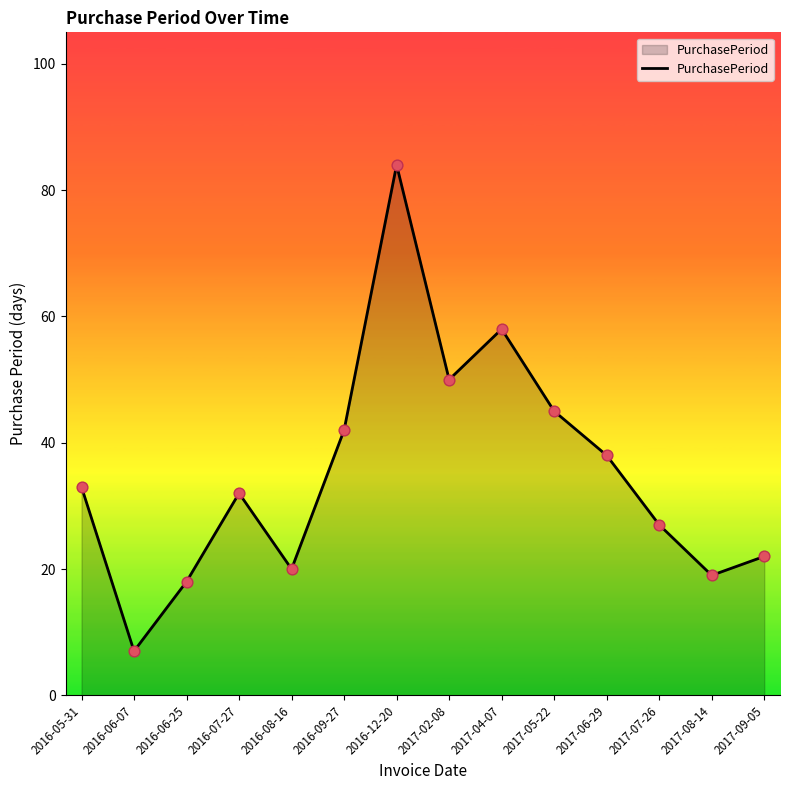

Between 2017-08-14 and 2016-05-31, which is larger?

2016-05-31